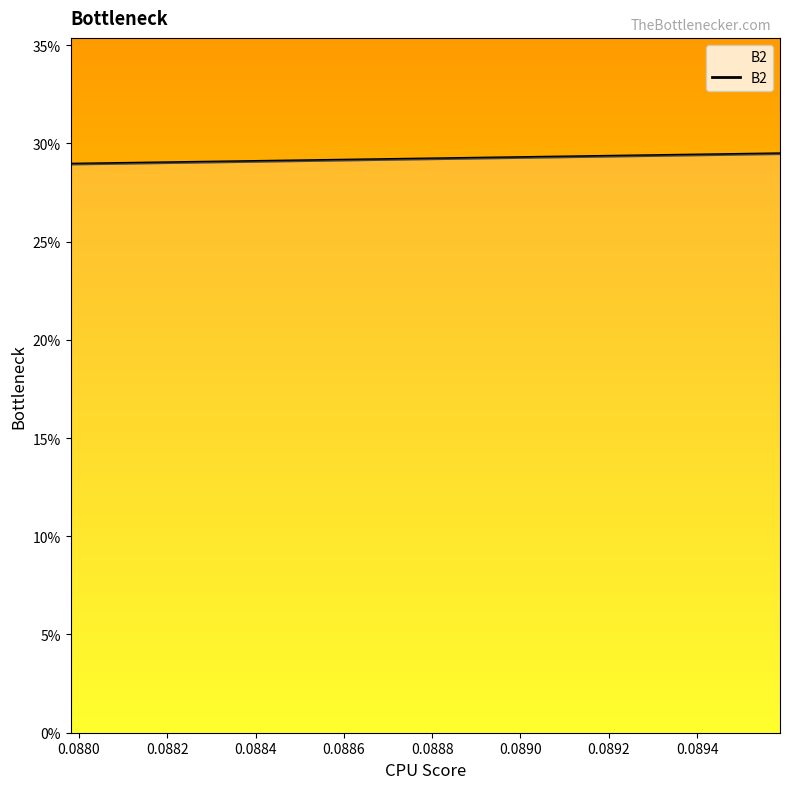

Is it true that the value at 0.089588 is 0.5?

False